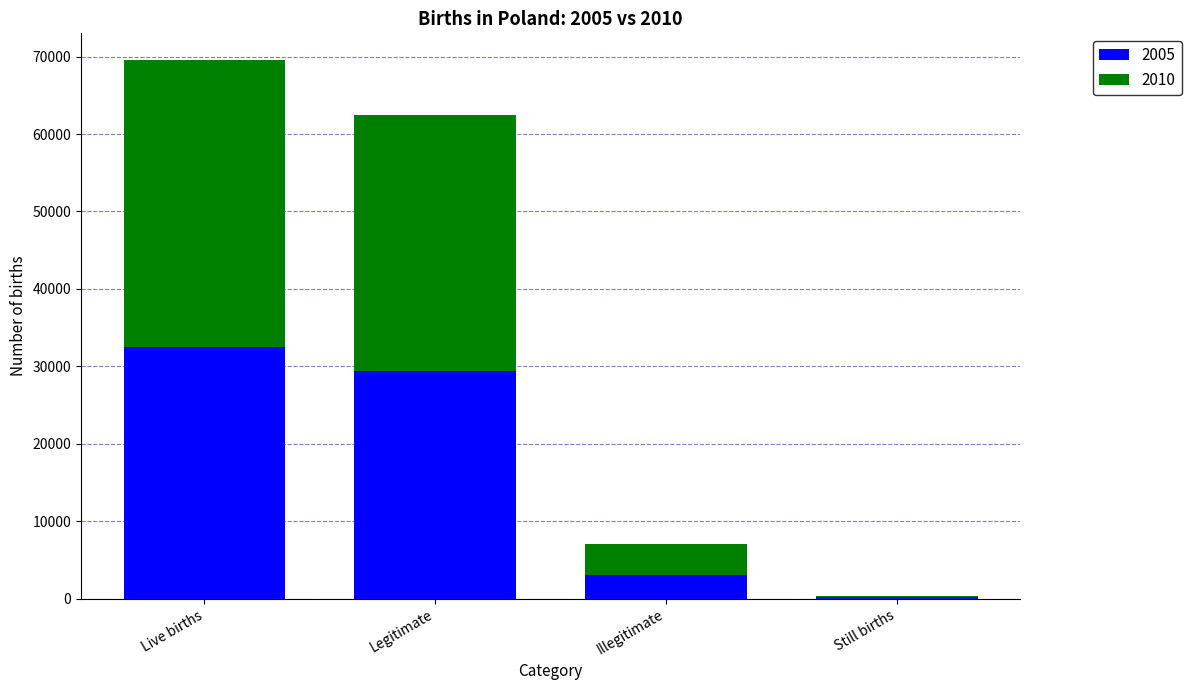

Reading right to left, transcribe the values for 2005.

Still births=158	Illegitimate=3076	Legitimate=29401	Live births=32477